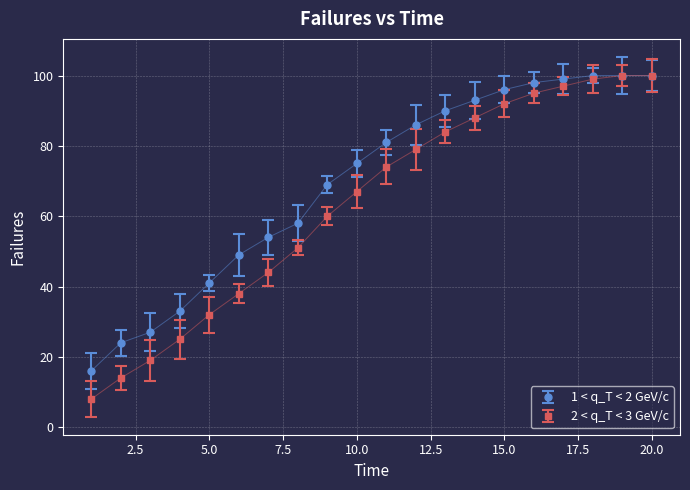

What is the highest value of the 1 < q_T < 2 GeV/c series?

100